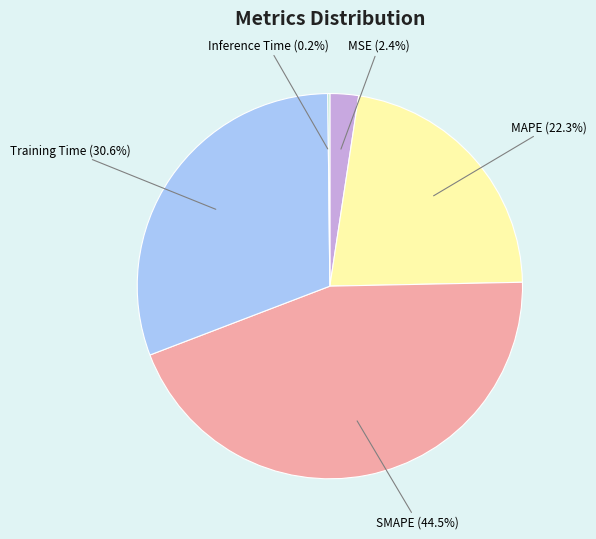

Is SMAPE the majority of the pie?

No